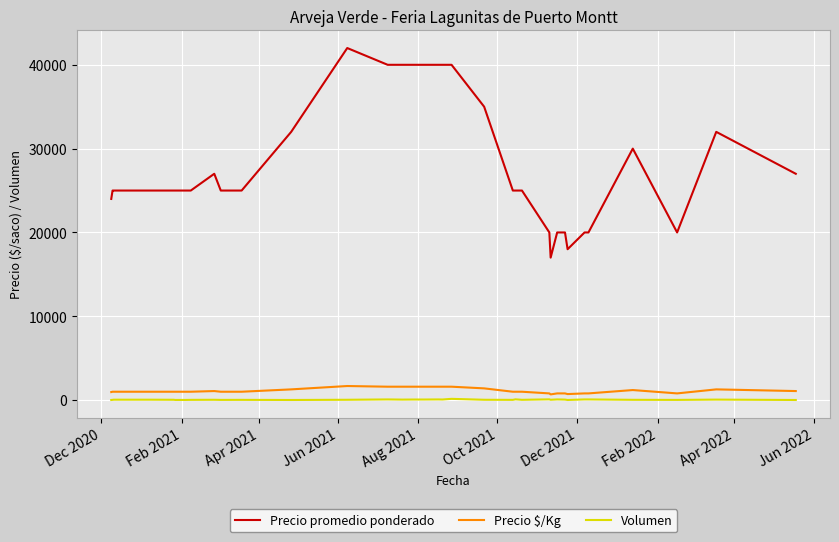

How many lines are shown in the chart?

3